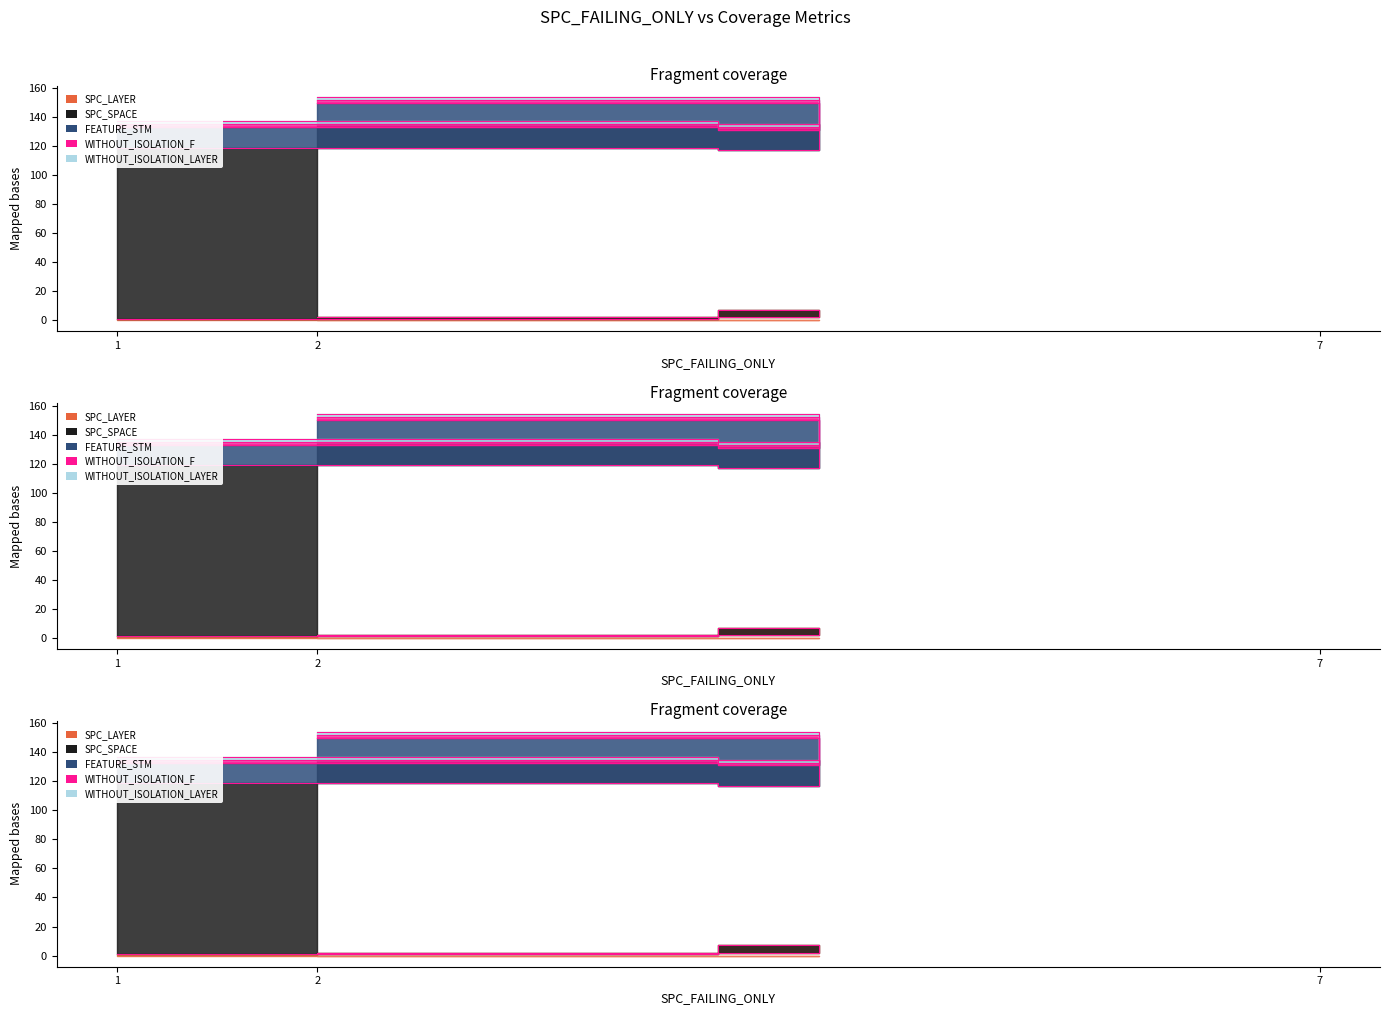

Does the chart display data point markers on the line(s)?

No